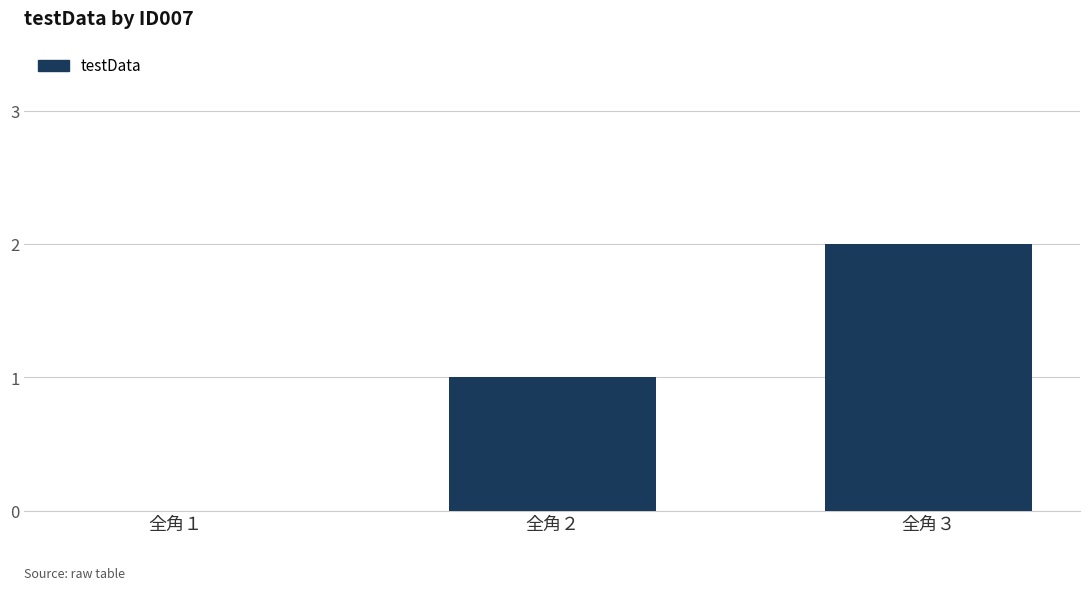

Reading left to right, what are all the values shown in this chart?

全角１=0	全角２=1	全角３=2